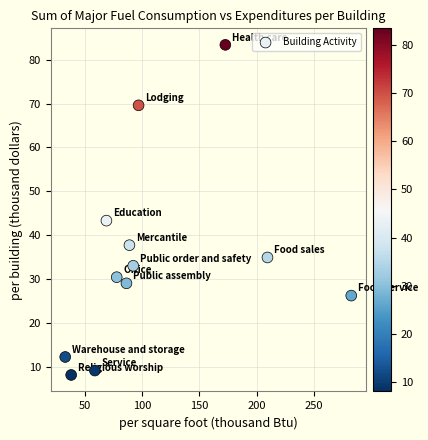

What is the range of Y values (max minus min)?

75.3